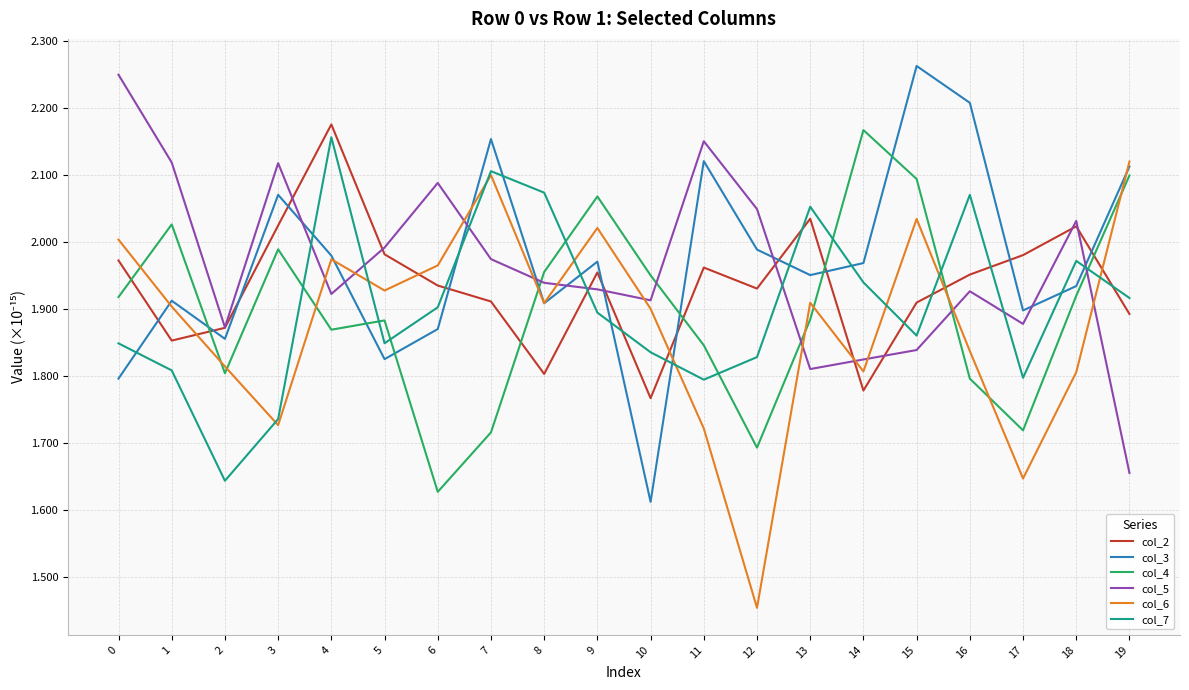

Which category has the lowest value in the col_3 series?

10